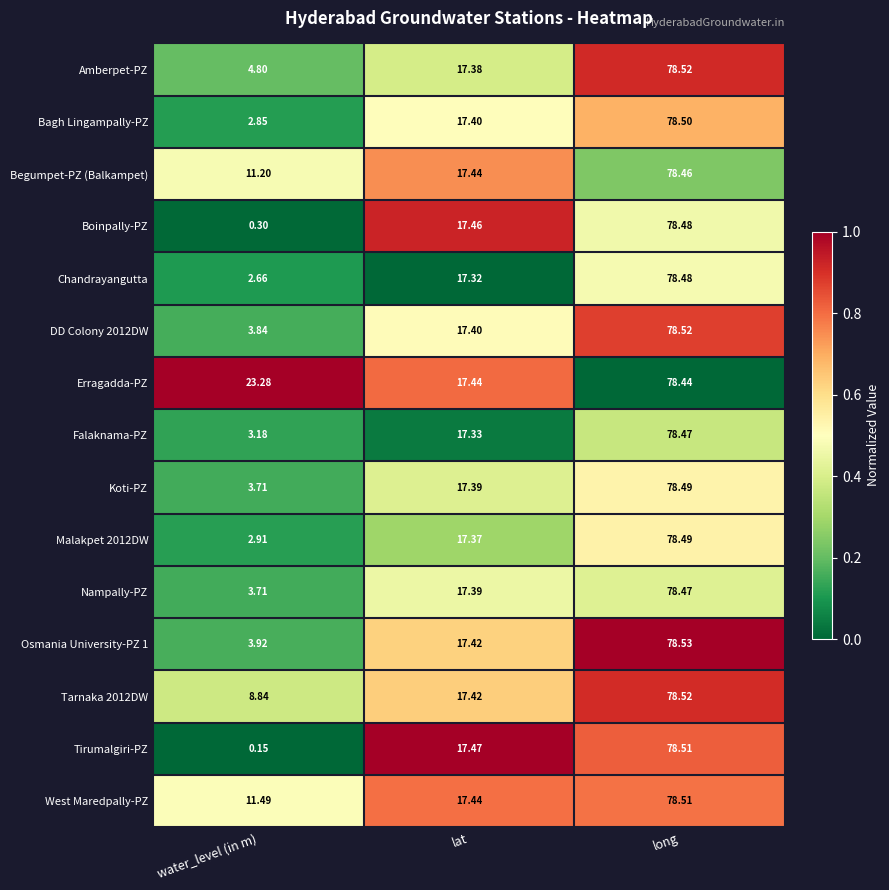

Between lat and long, which series saw the biggest shift?

Chandrayangutta